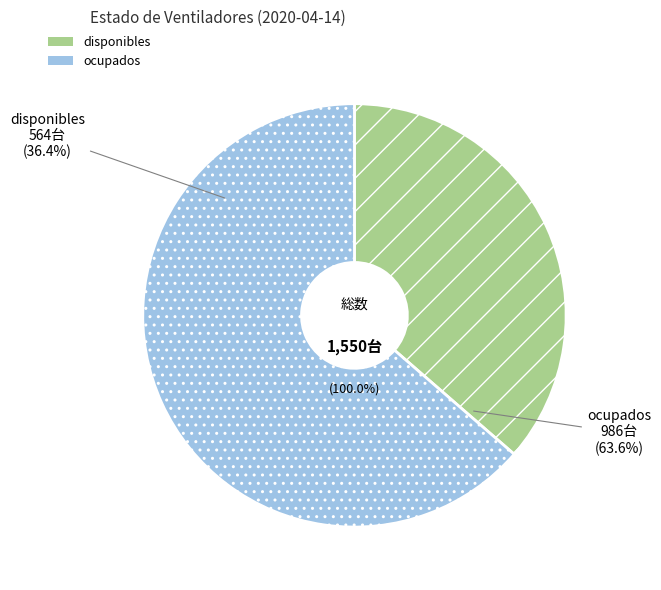

Rank the categories by value from highest to lowest.

ocupados, disponibles